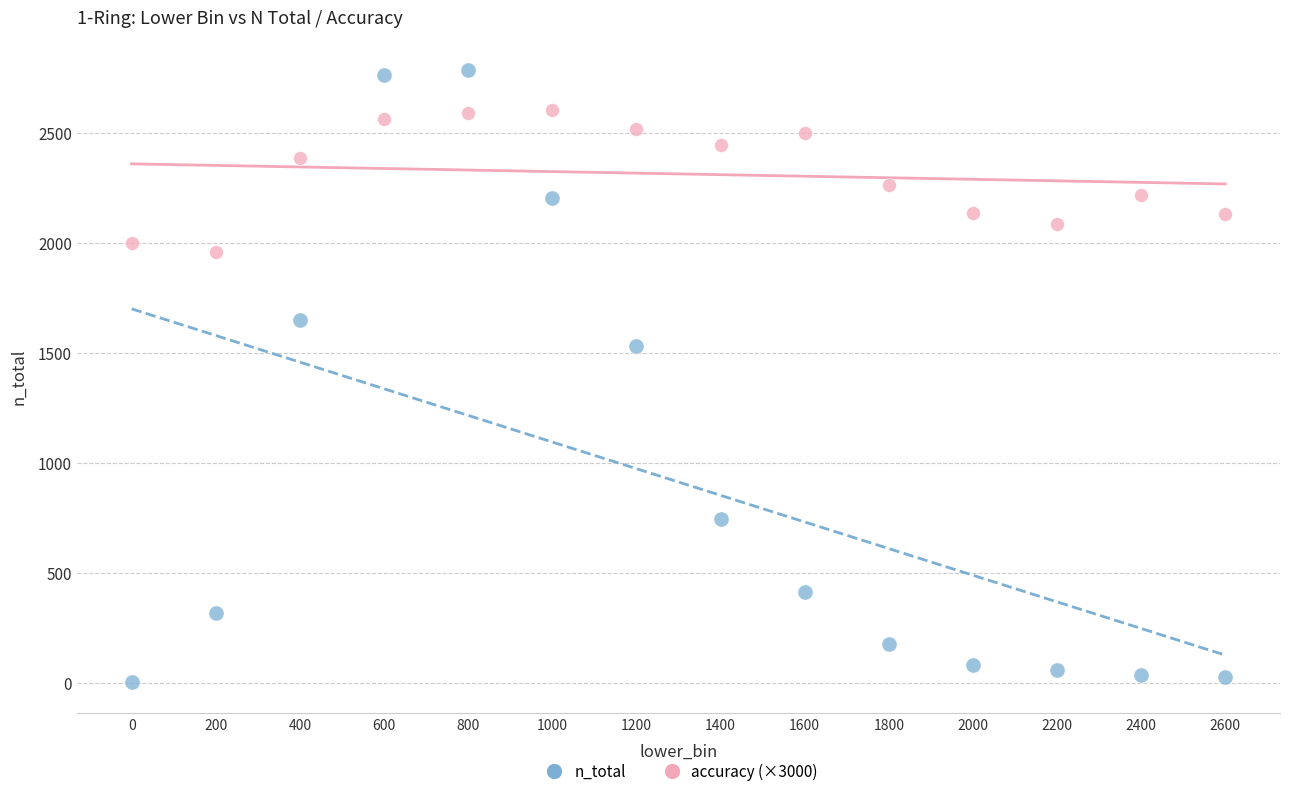

What are all the series names shown in the legend?

n_total, accuracy (×3000)